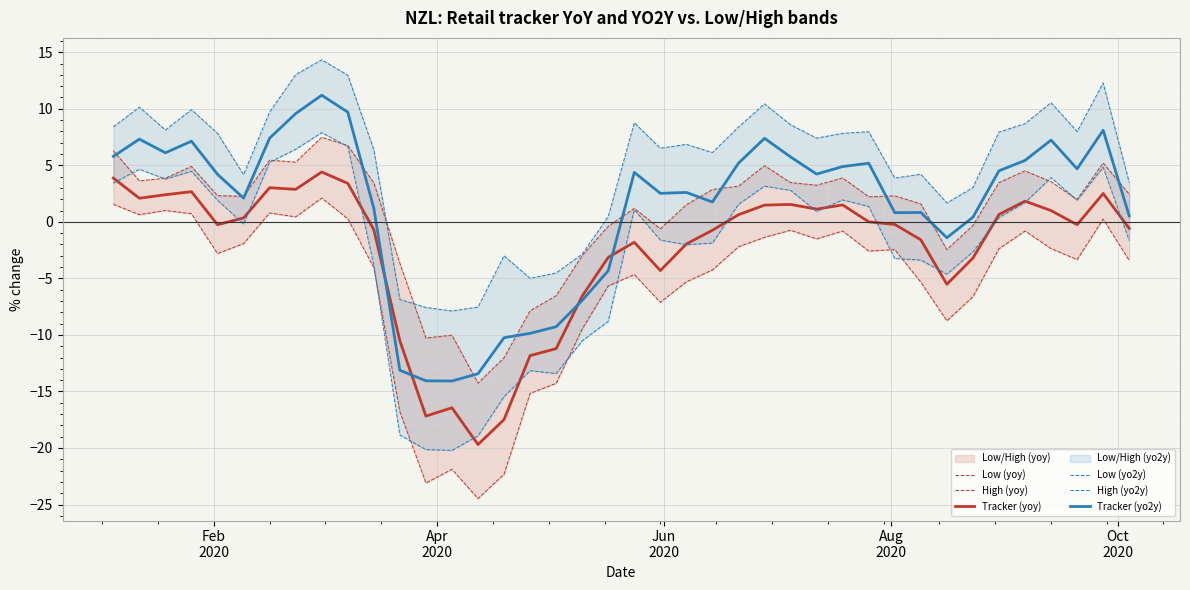

What is the difference between the maximum and second lowest values in the Tracker (yo2y) series?

25.3